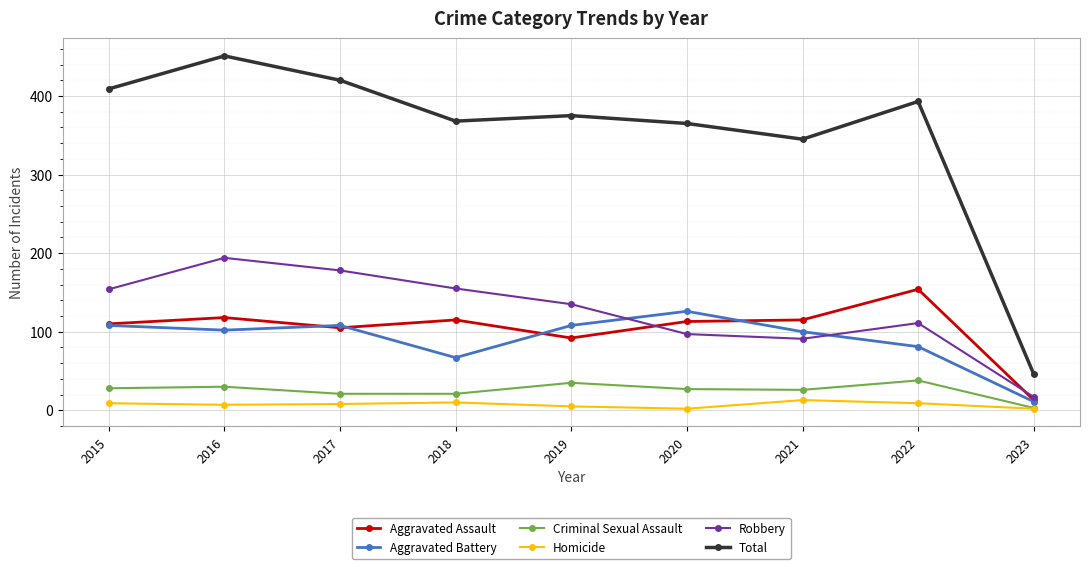

True or false: Total has a value of 393 at 2022.

True